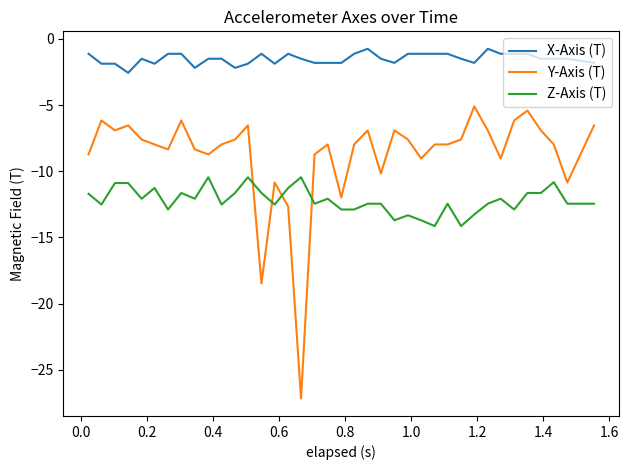

What is the average value of the Z-Axis (T) series?

-12.2